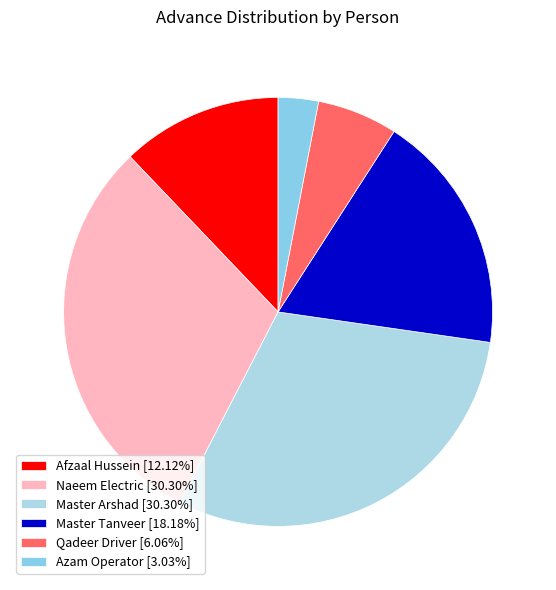

What percentage is the Master Tanveer slice, to the nearest percent?

18%